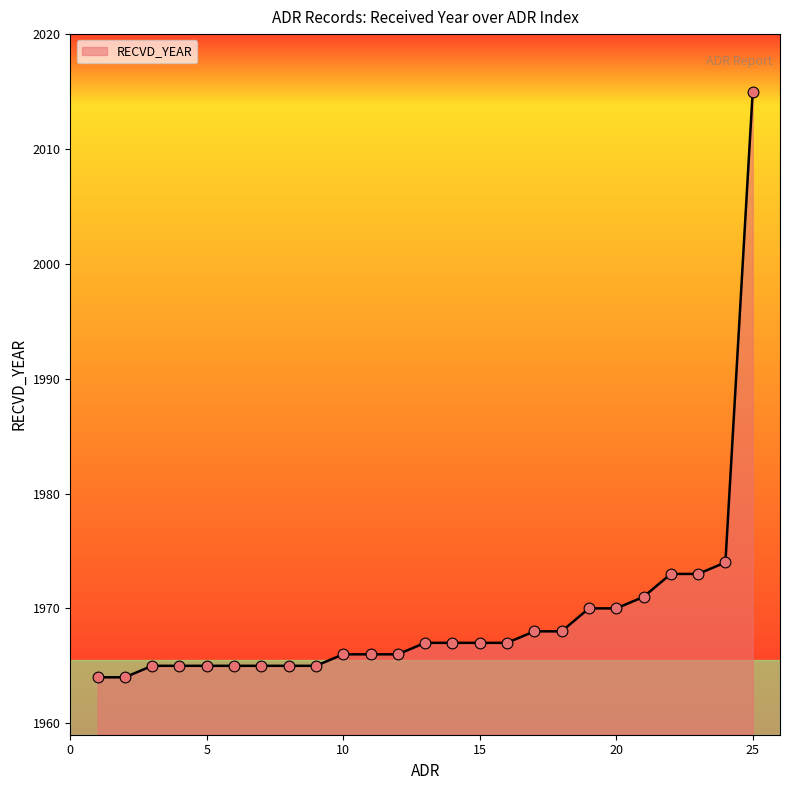

What is the minimum value shown in the chart?

1964